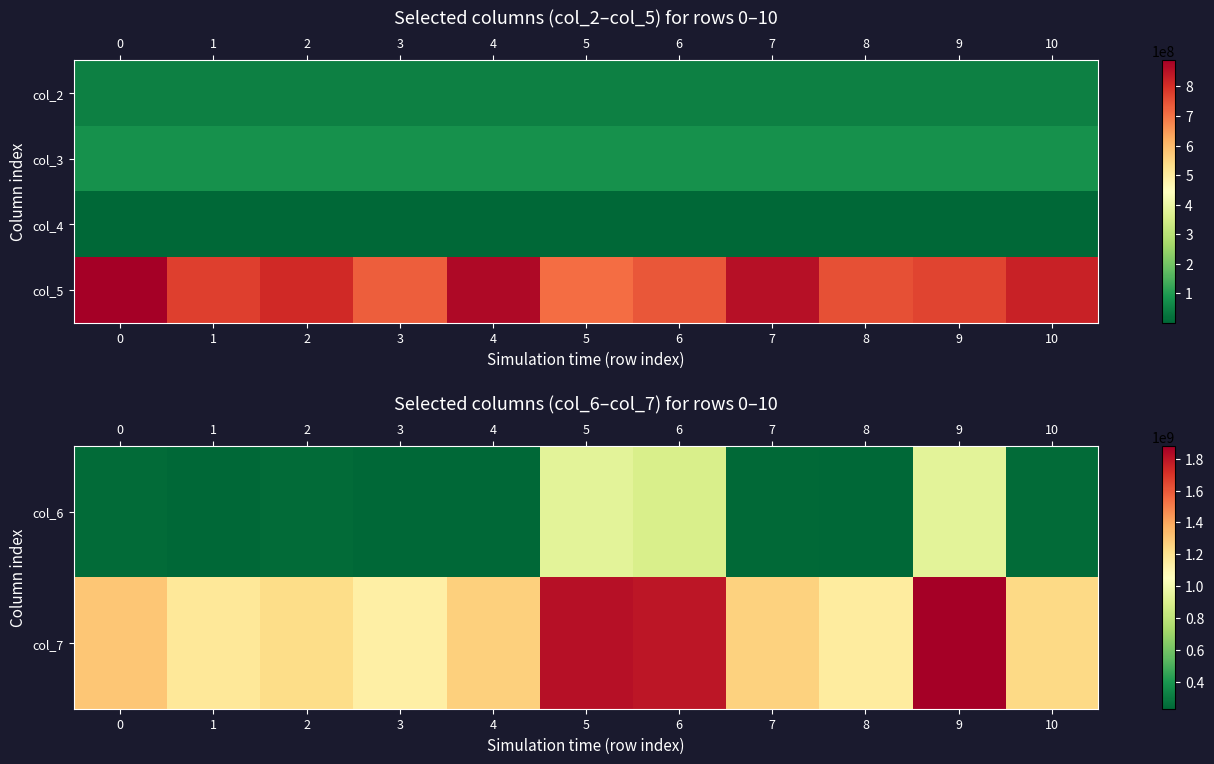

How many data points does each series have?

11